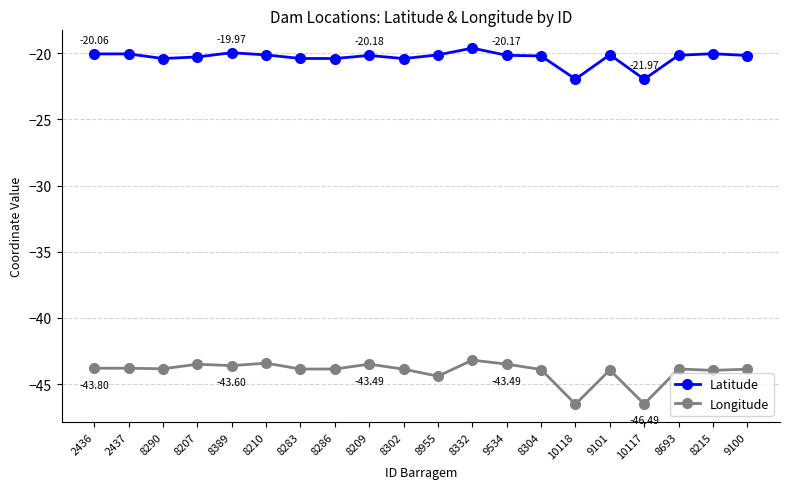

What is the value of the Longitude point at the 6th from the left?

-43.4